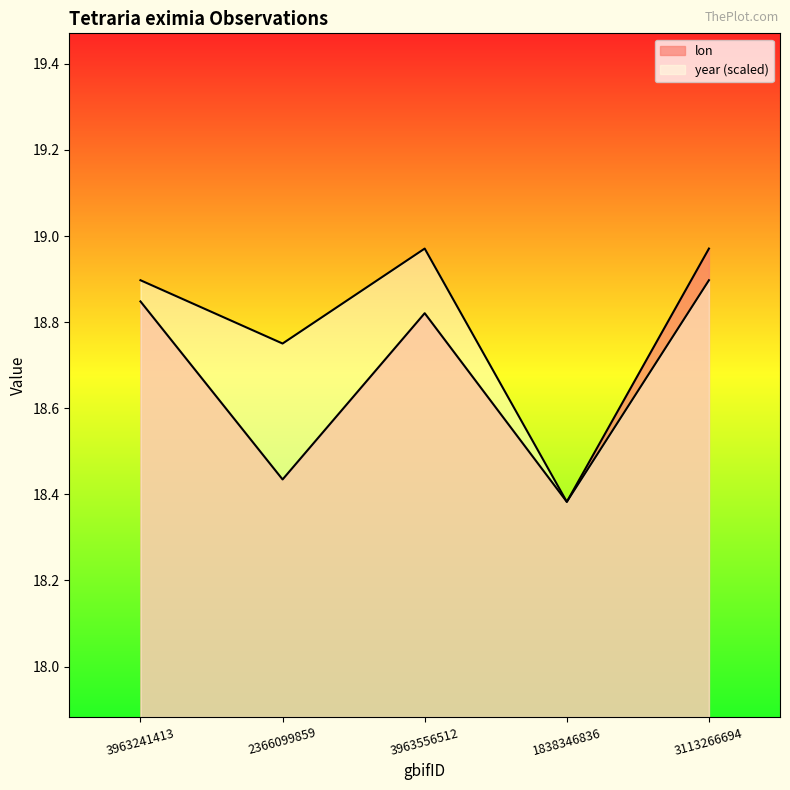

Which has a higher value, 3963556512 or 1838346836?

3963556512